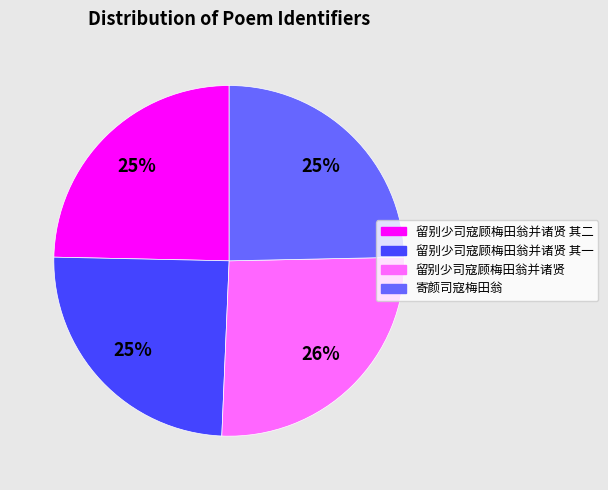

The 留别少司寇顾梅田翁并诸贤 其二 slice represents 25% of the pie. True or false?

True